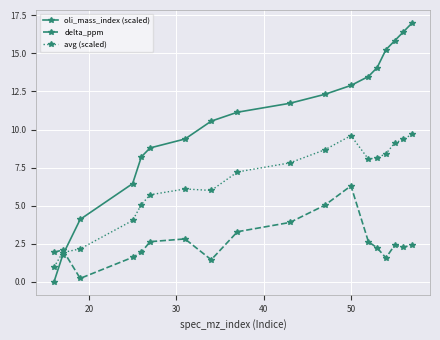

What is the value of the avg (scaled) point at the 6th from the left?

5.7